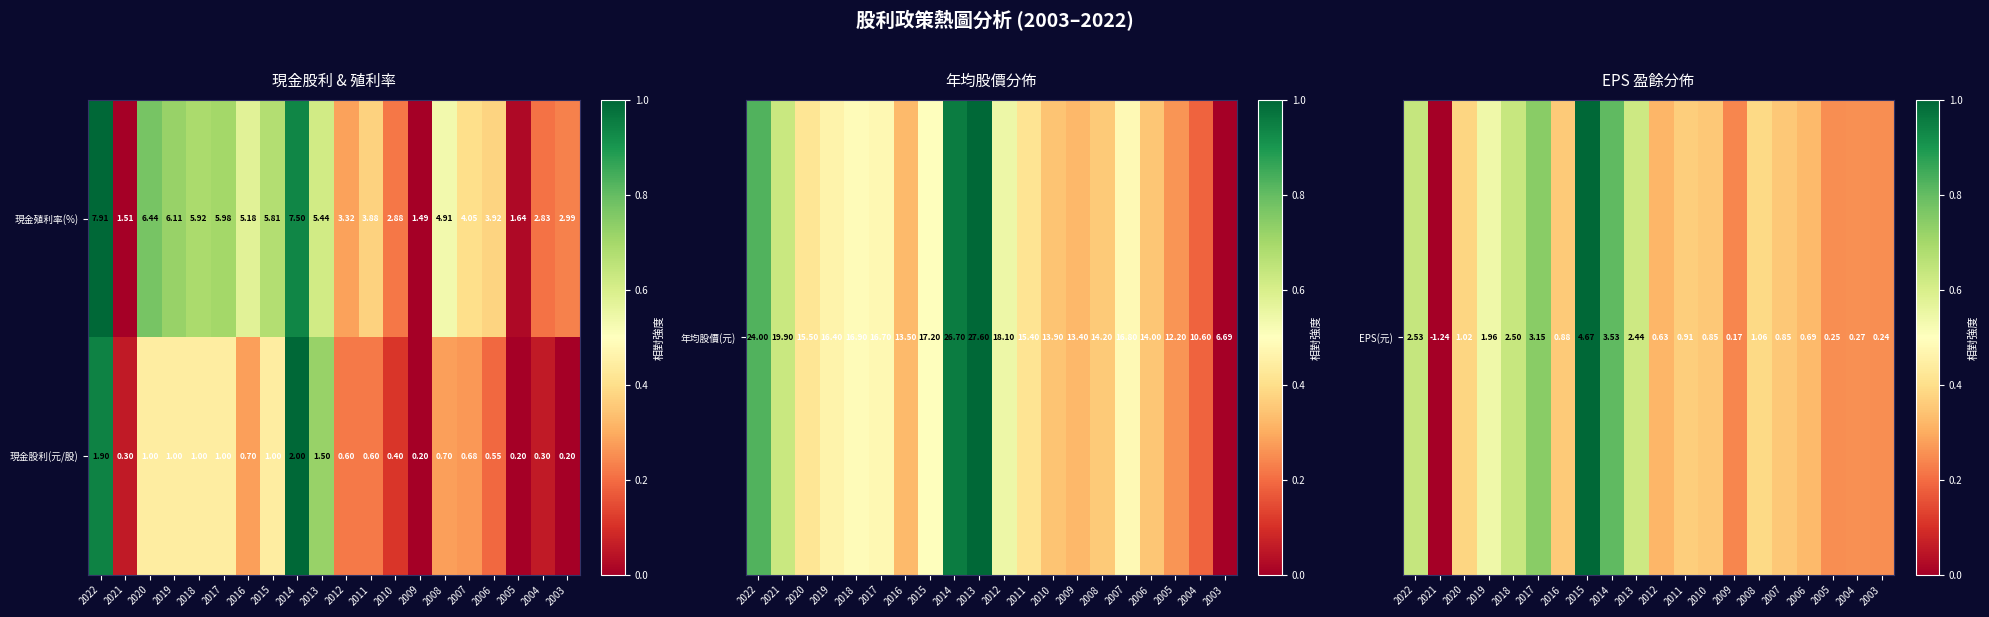

What is the total value across all series at 2008?

5.6